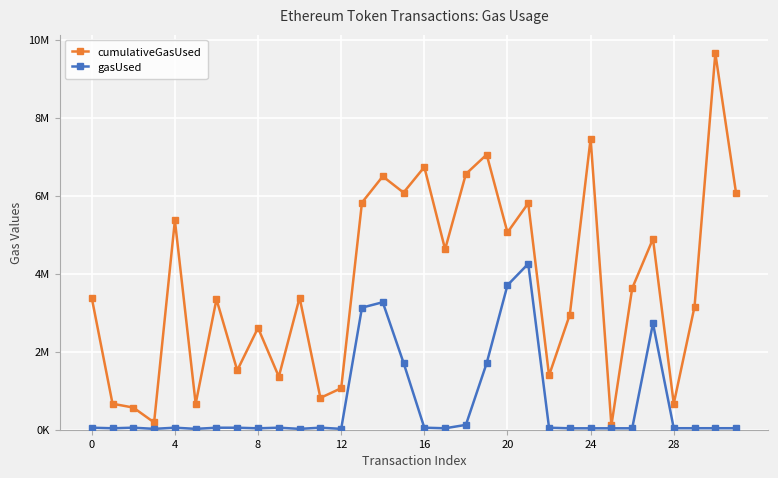

What are all the series names shown in the legend?

cumulativeGasUsed, gasUsed